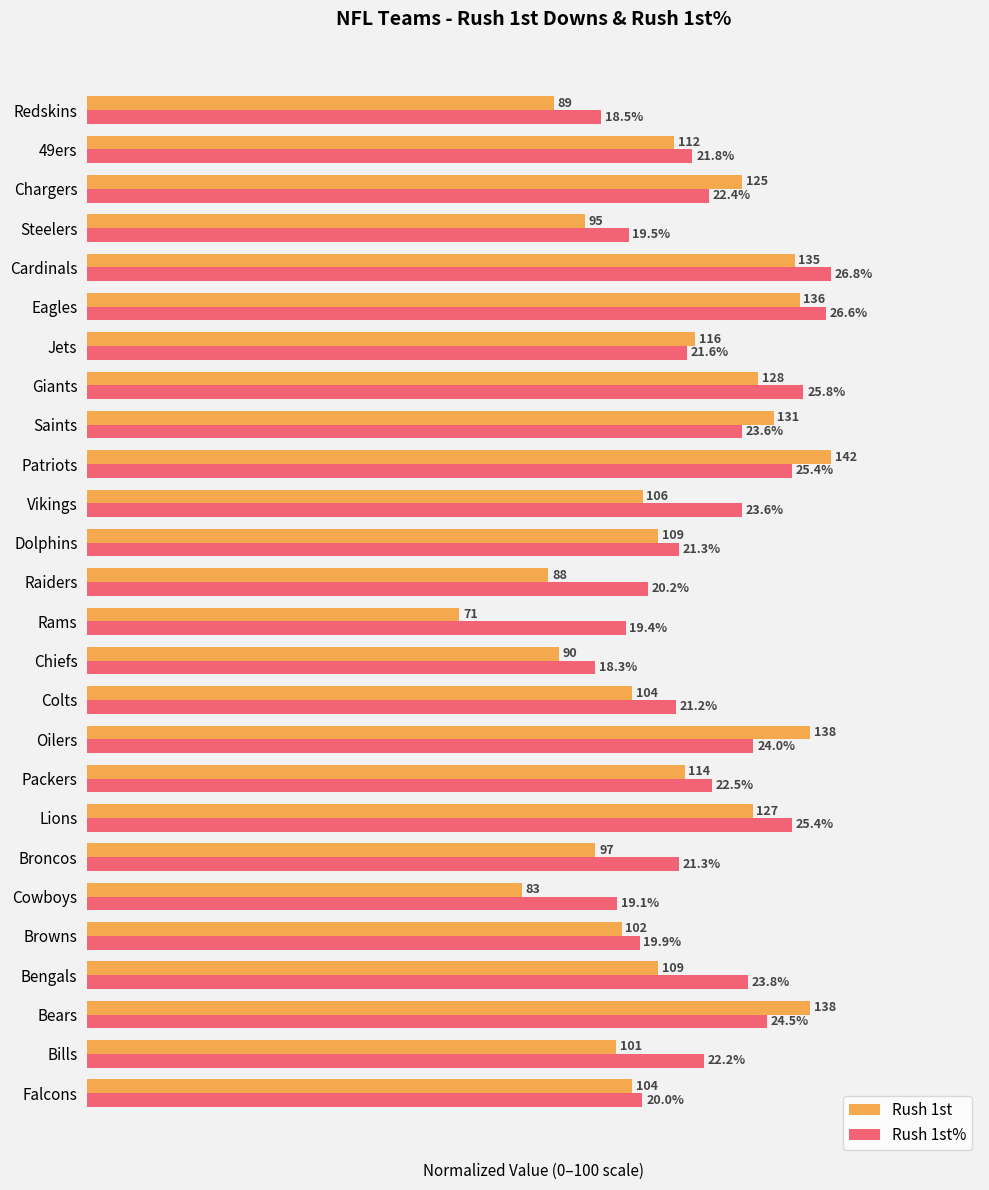

What are all the series names shown in the legend?

Rush 1st, Rush 1st%